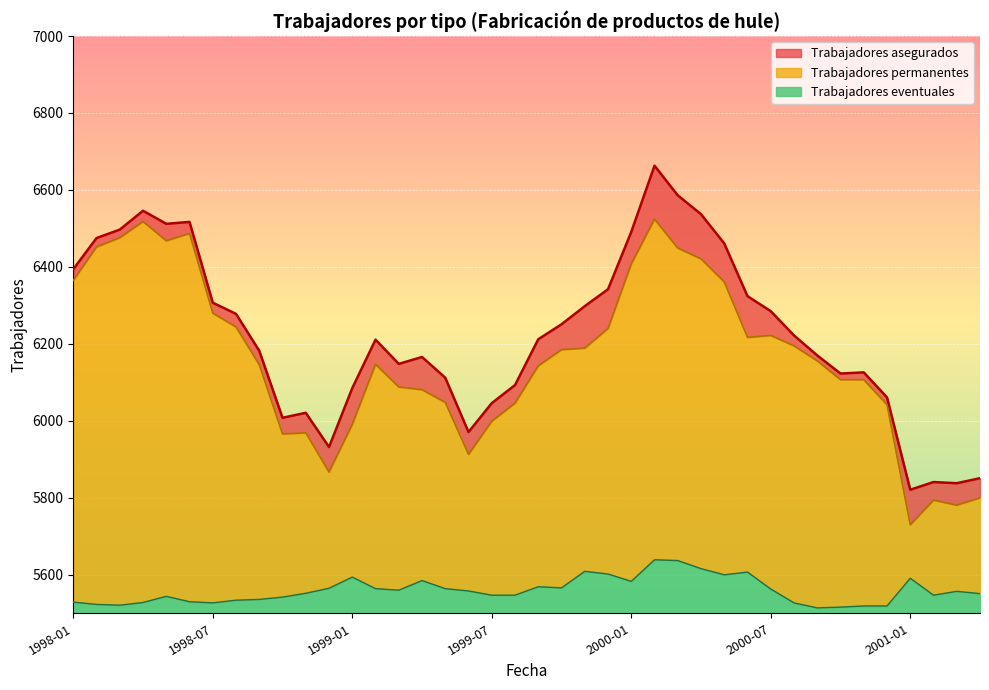

What is the difference between the maximum and minimum values in the Trabajadores eventuales series?

125